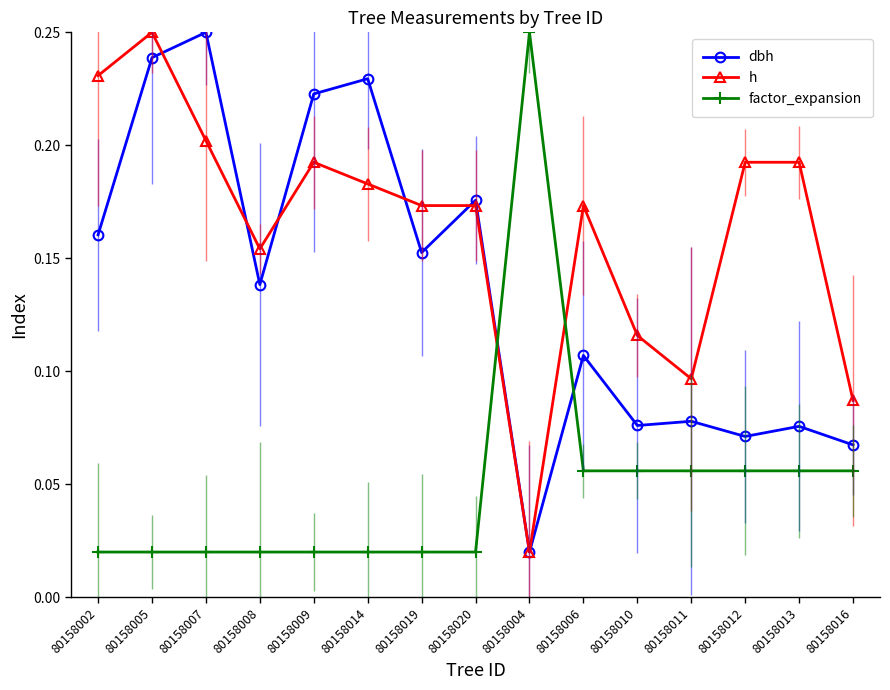

How many times do factor_expansion and h cross each other?

2